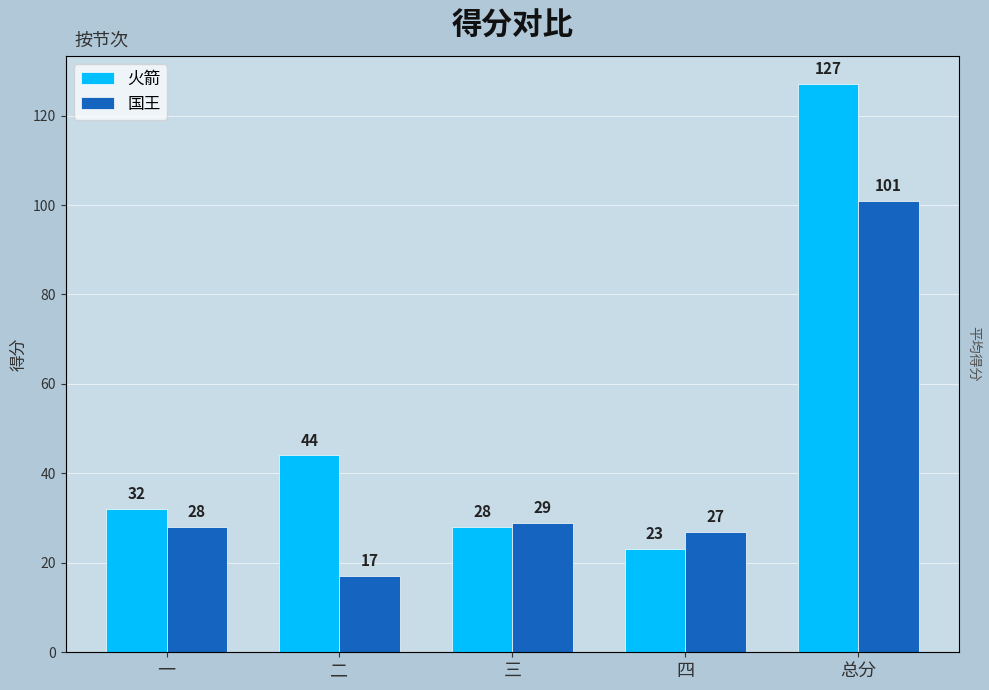

Reading left to right, transcribe all the data shown in this chart.

火箭: 32	44	28	23	127
国王: 28	17	29	27	101